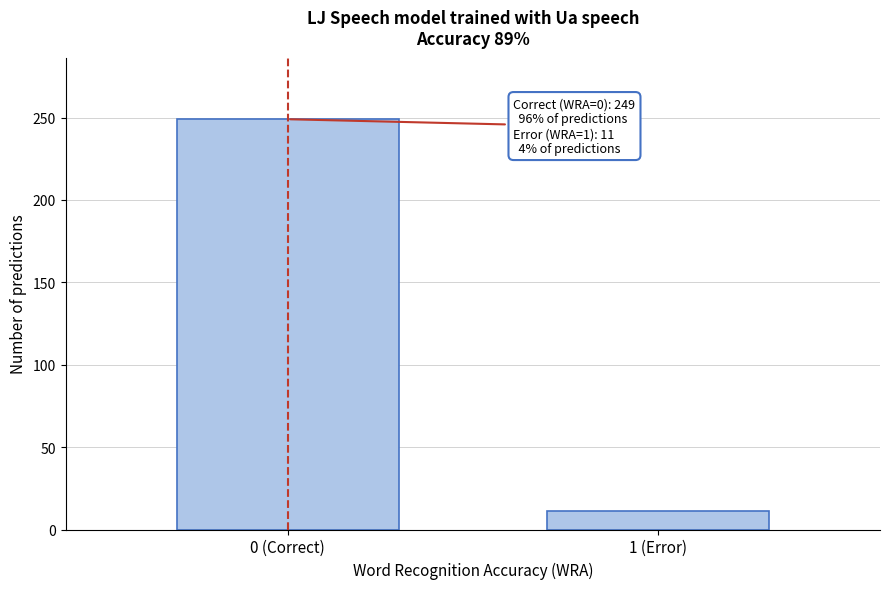

Reading right to left, list all the values displayed in this chart.

1 (Error)=11	0 (Correct)=249